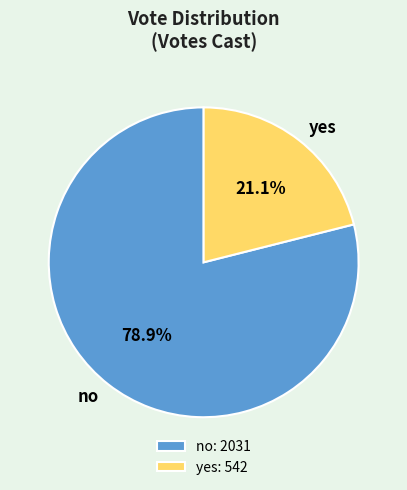

True or false: no accounts for 79% of the total.

True